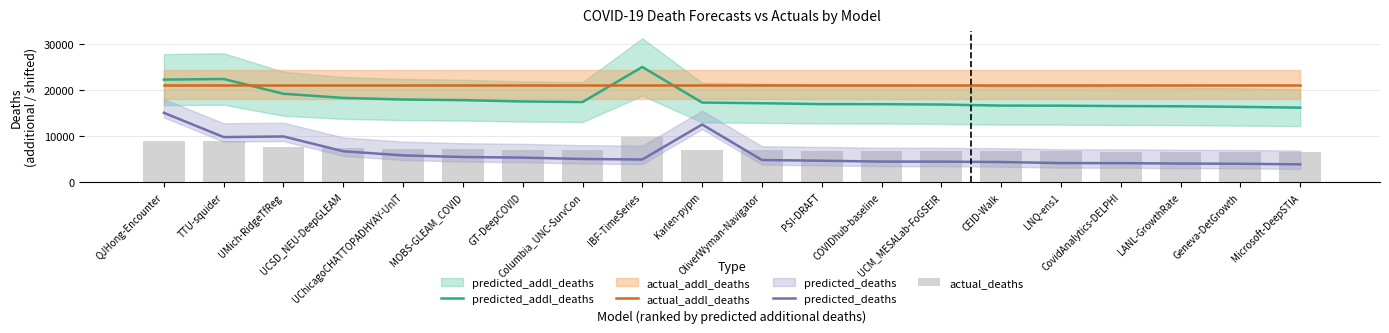

What is the difference between the highest and lowest values at MOBS-GLEAM_COVID?

15708.3